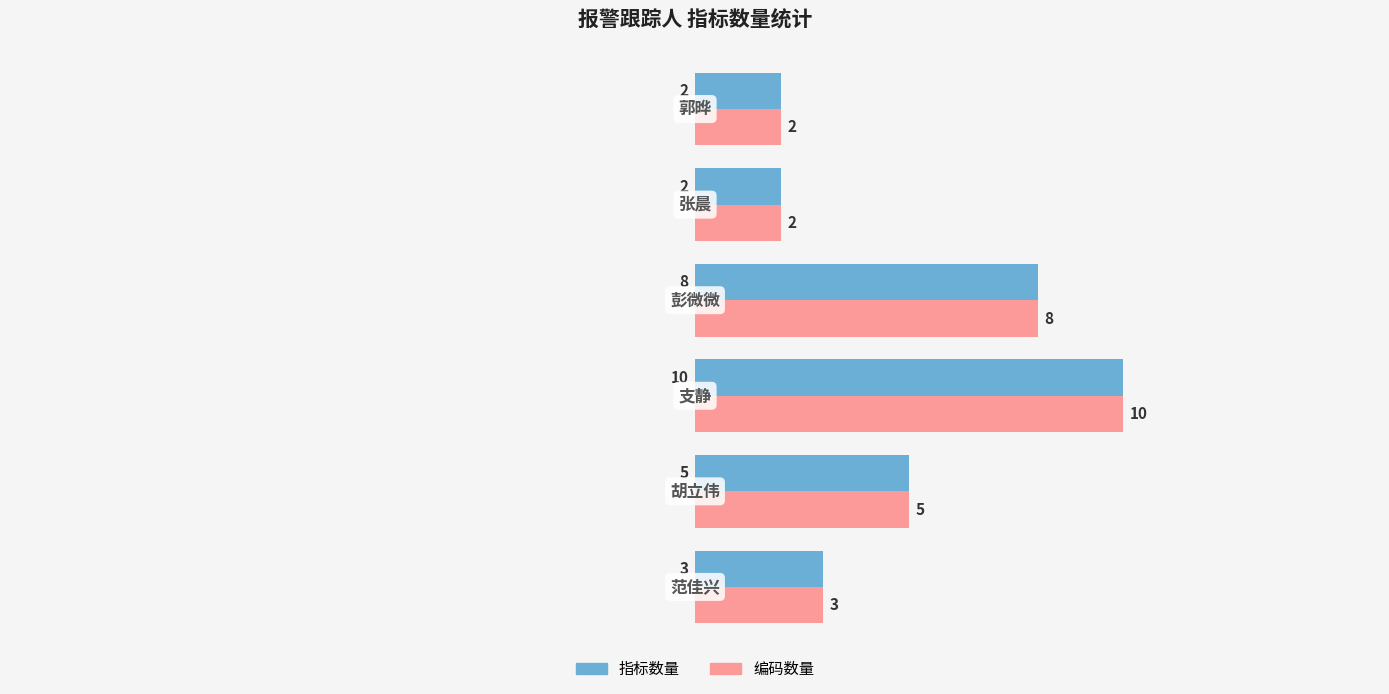

How many series are shown in this chart?

2